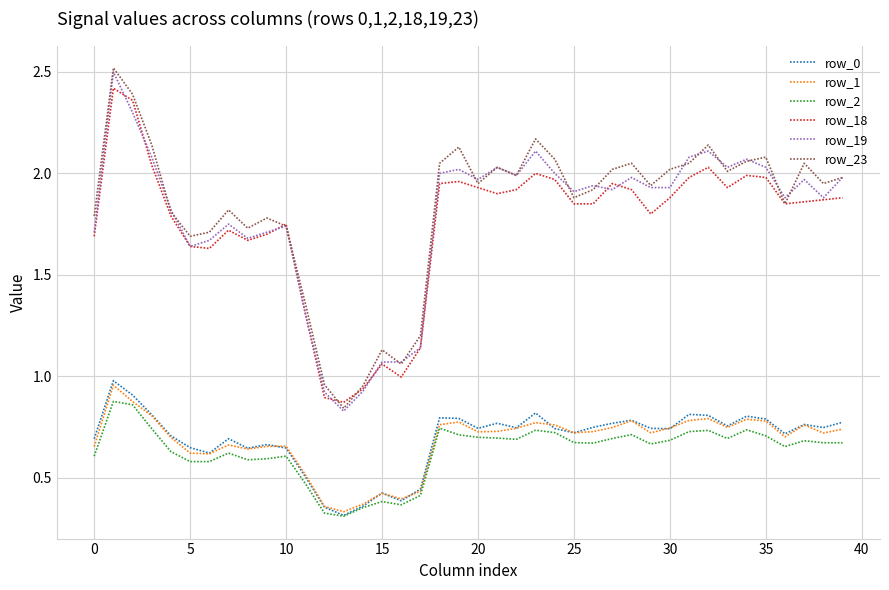

What is the greatest value displayed?

2.5